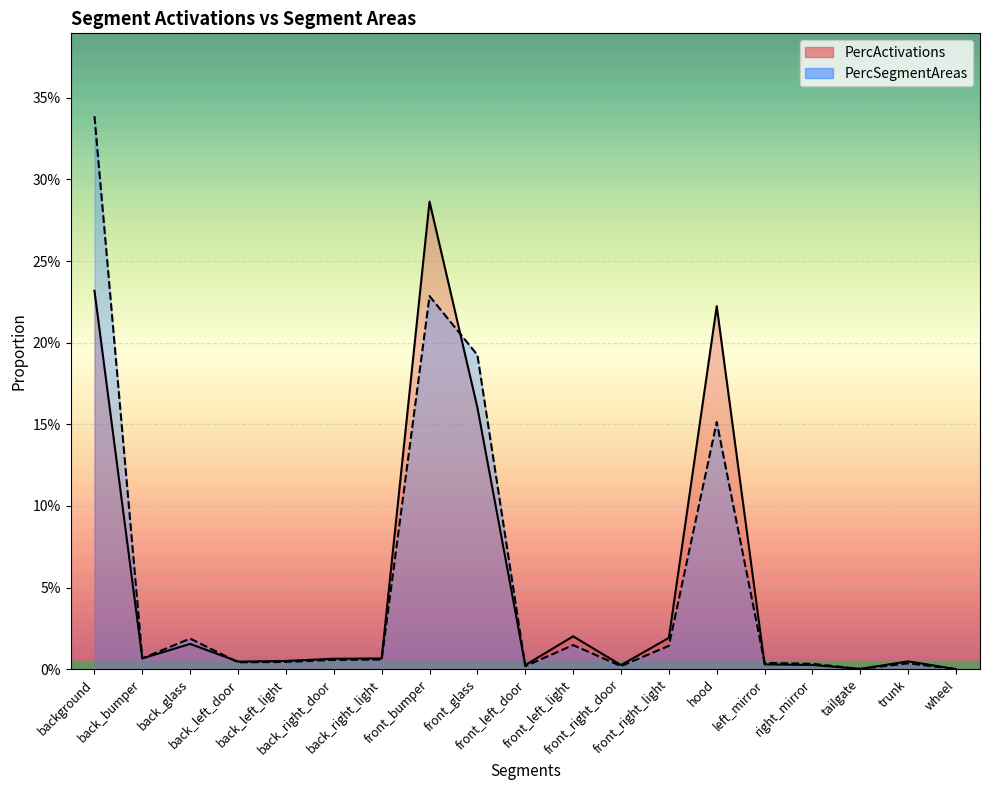

What are all the series names shown in the legend?

PercActivations, PercSegmentAreas